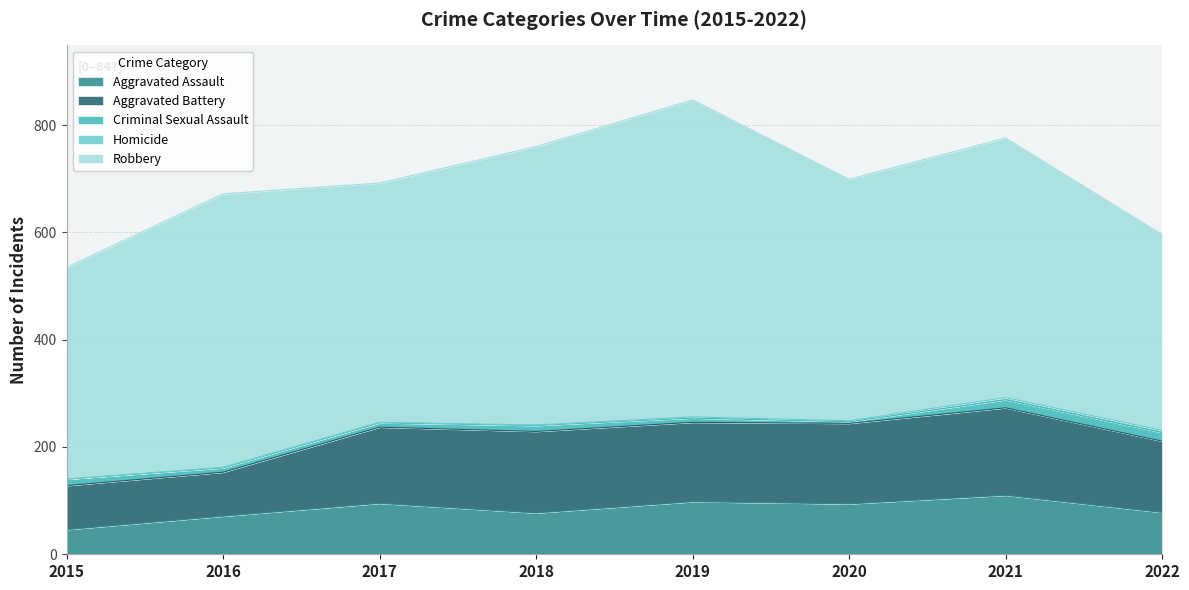

Does the chart have visible grid lines?

Yes